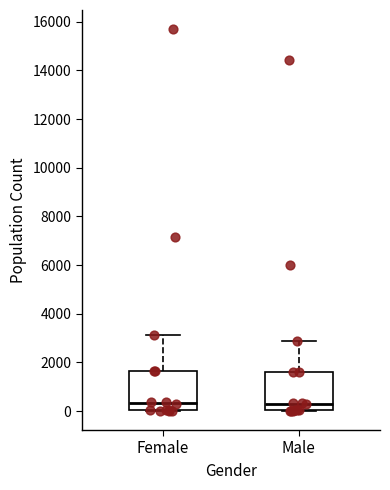

Reading left to right, transcribe this box plot: for each box, give where its median line is, the range the box spans, and where its two whiskers end, as read against the y-axis. The values are not printed on the chart, so give them approximately, as read against the axis.

Female: median 400, box 0 to 1600, whiskers 0 to 3200
Male: median 400, box 0 to 1600, whiskers 0 to 2800